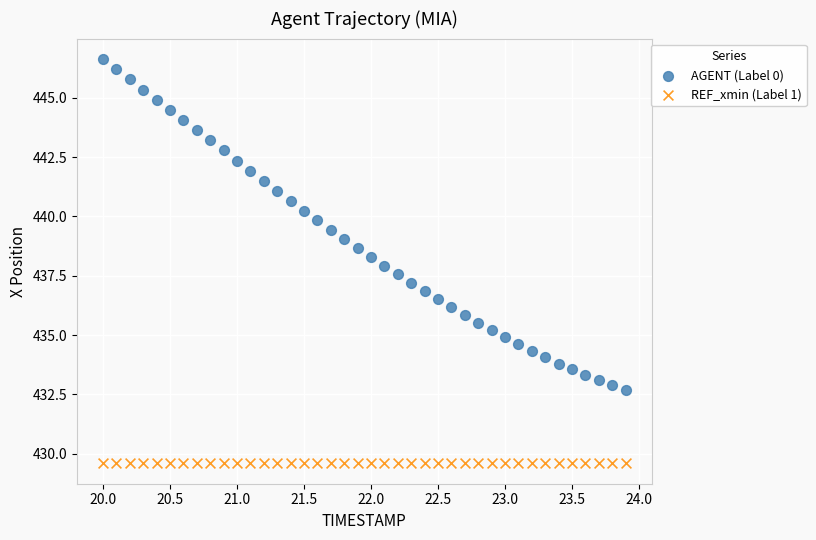

Which series contains the highest Y value?

AGENT (Label 0)